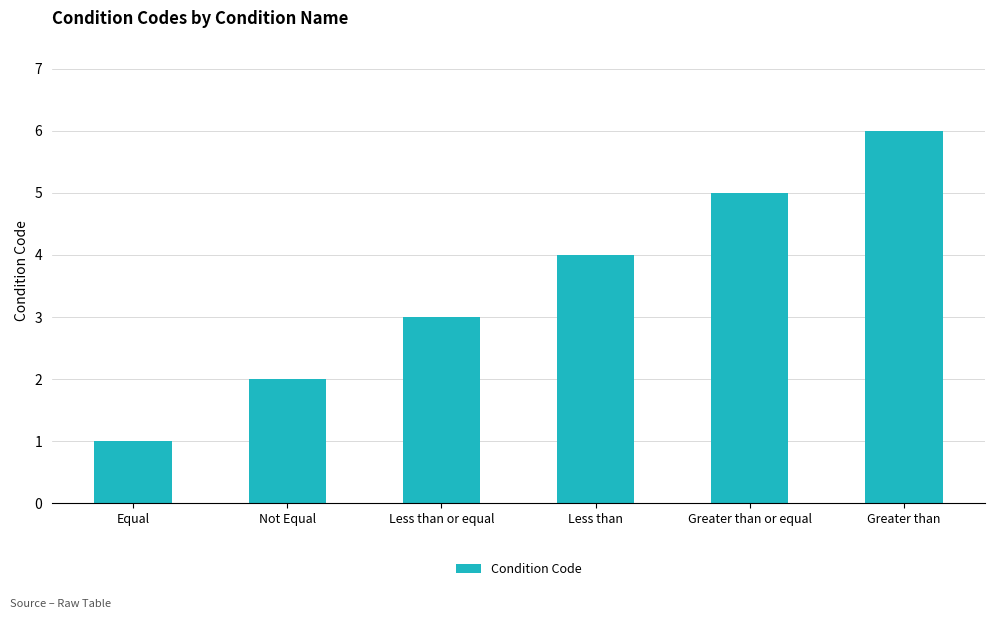

What is the sum of the values at Greater than and Less than?

10